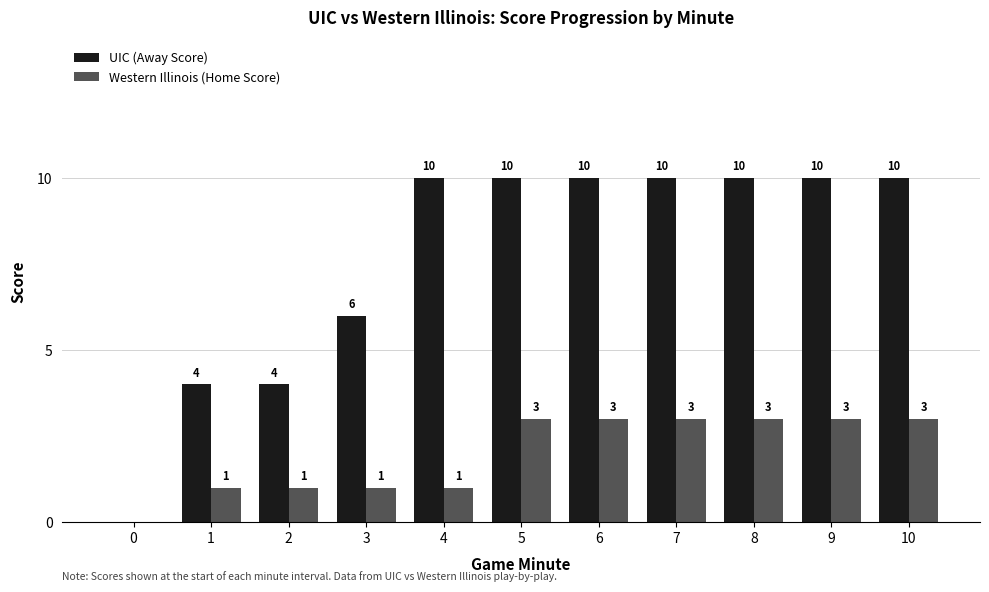

Which series has the largest range (max minus min)?

UIC (Away Score)